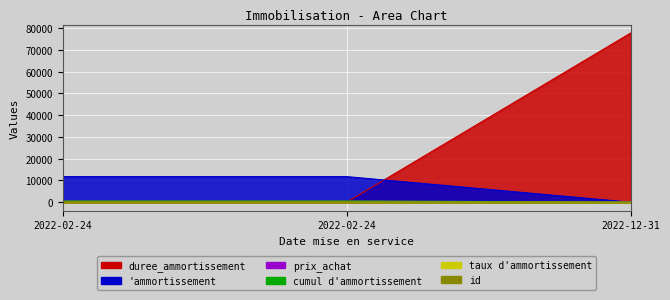

Rank the series by their maximum value, from highest to lowest.

duree_ammortissement, prix_achat, 'ammortissement, cumul d'ammortissement, taux d'ammortissement, id